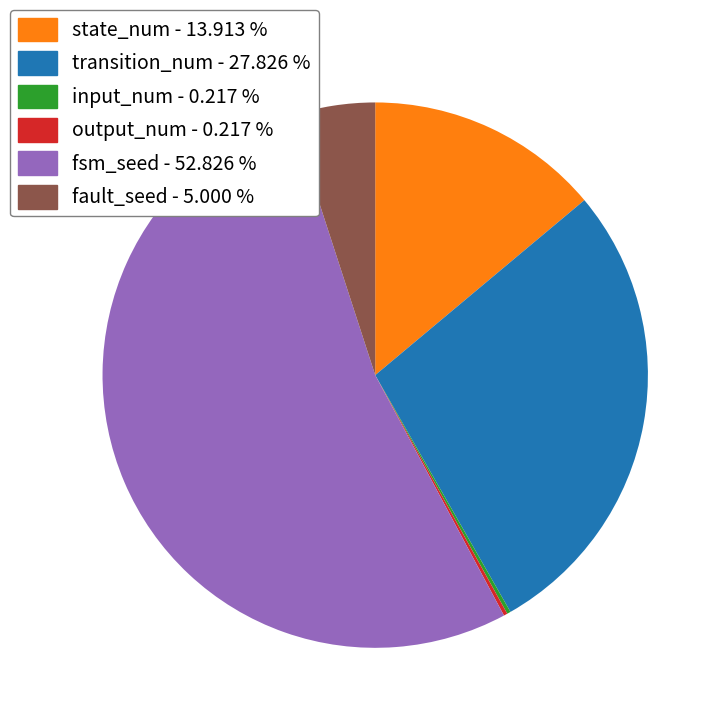

Approximately how many times larger is the value at state_num - 13.913 % compared to transition_num - 27.826 %?

0.5